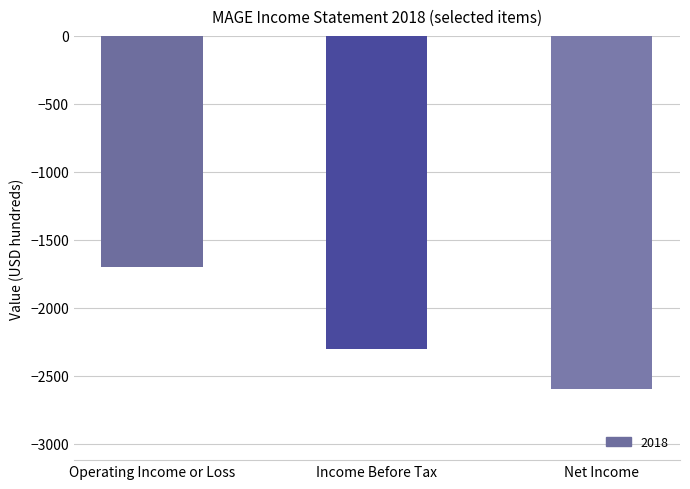

Which category has the lowest value across all series?

Net Income